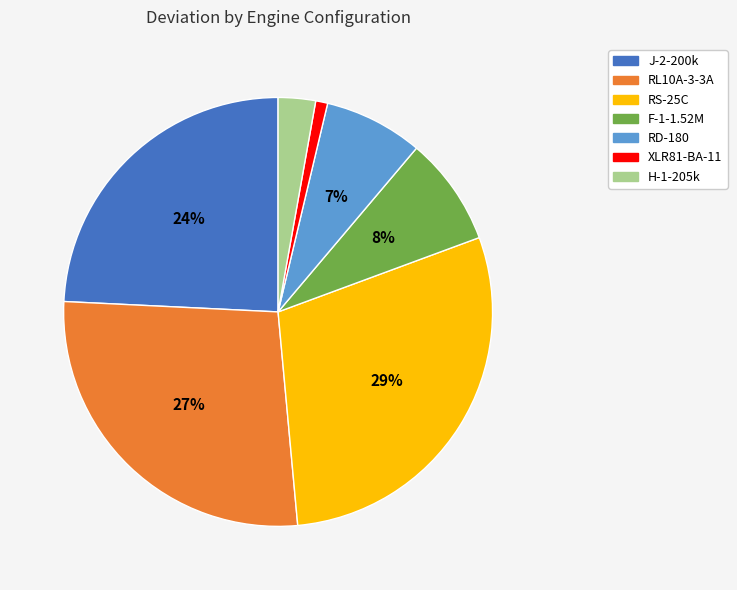

Combined, do F-1-1.52M and H-1-205k account for over 50%?

No